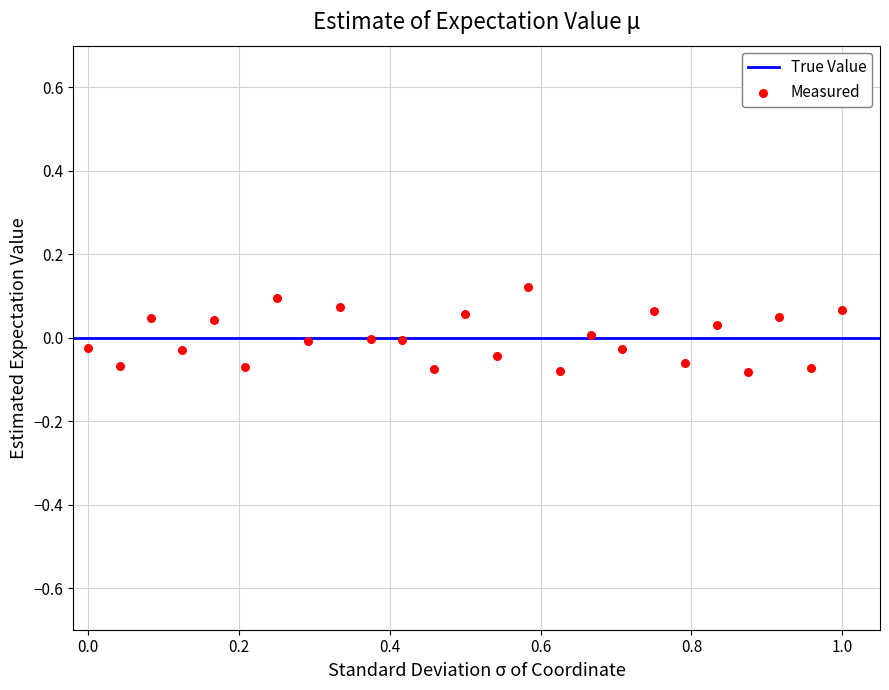

What is the range of X values (max minus min)?

1.0